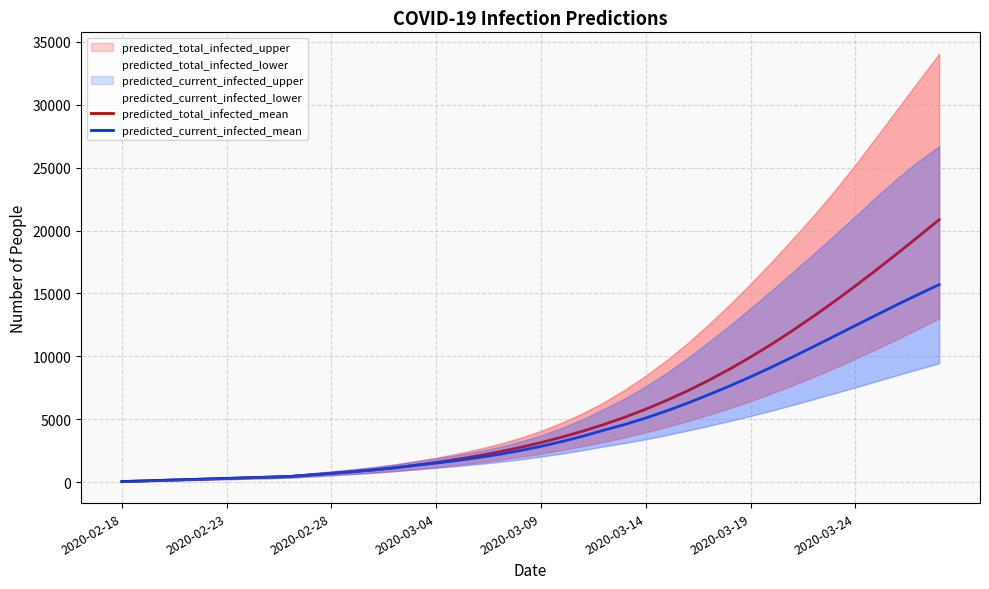

What is the highest value of the predicted_total_infected_mean series?

20866